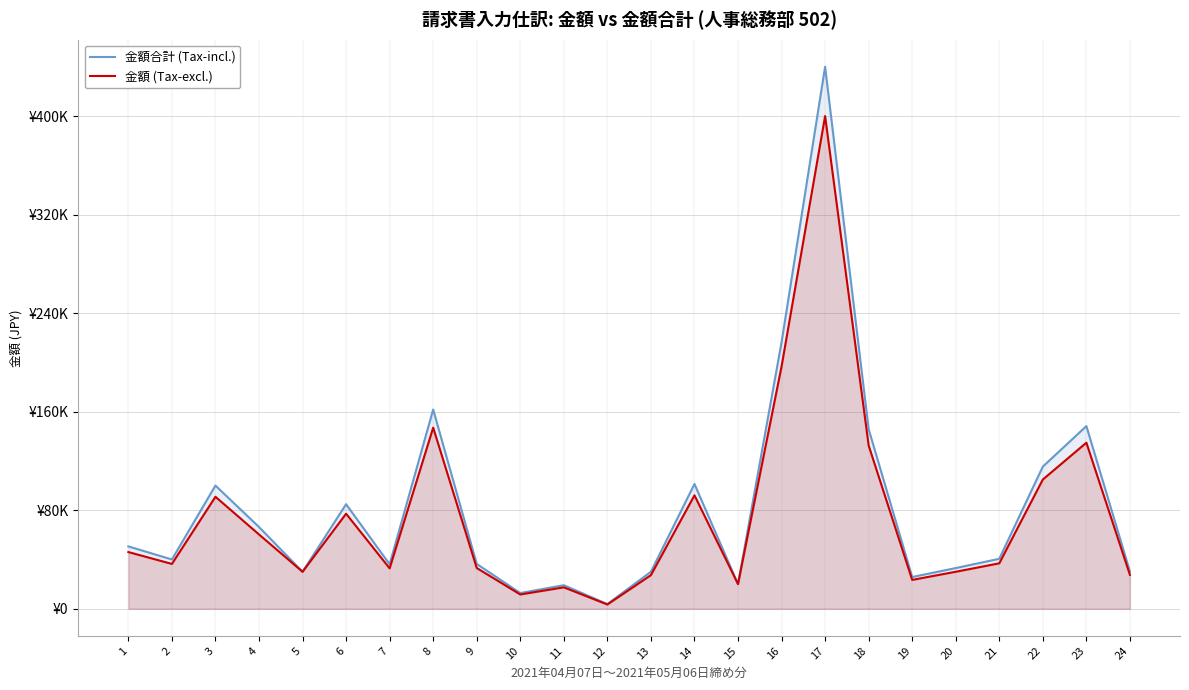

True or false: 金額合計 (Tax-incl.) has more than 2 interior local peaks.

True